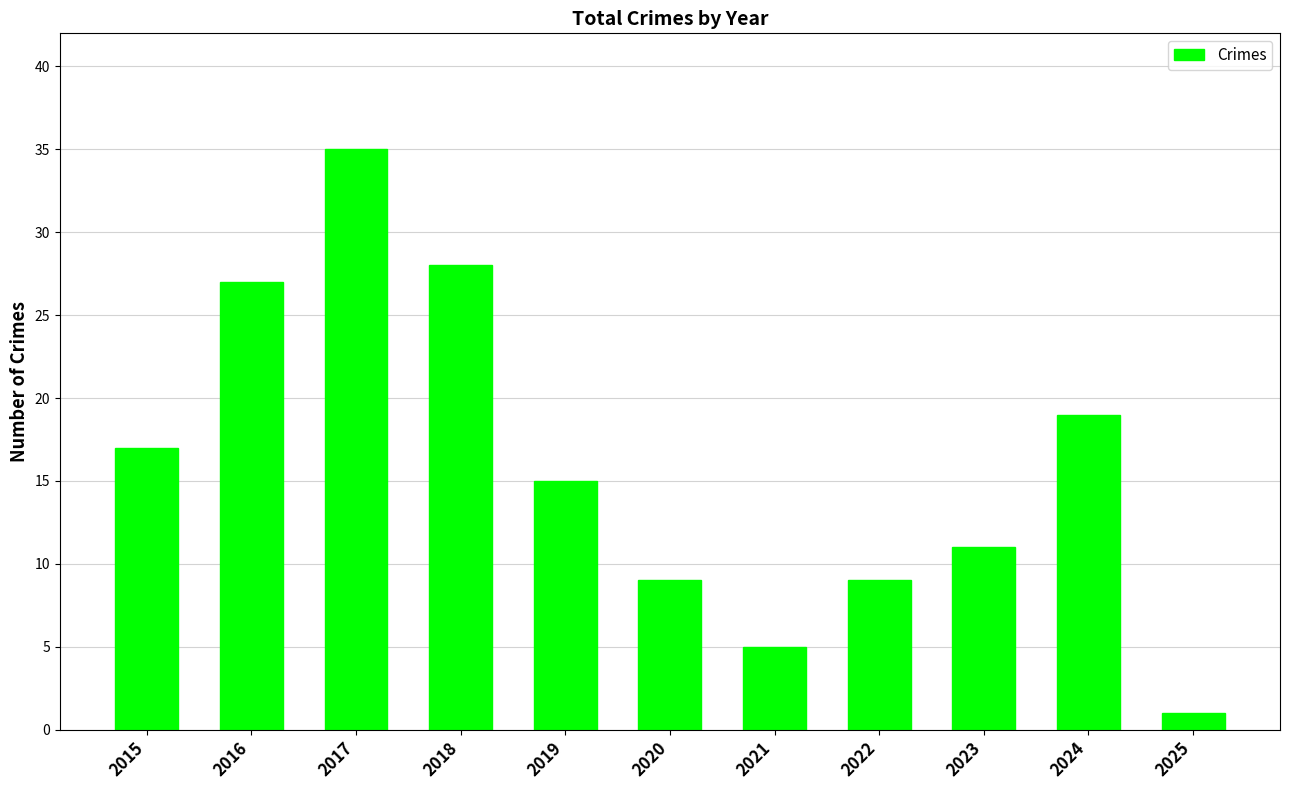

What is the value of the 10th bar from the left?

19